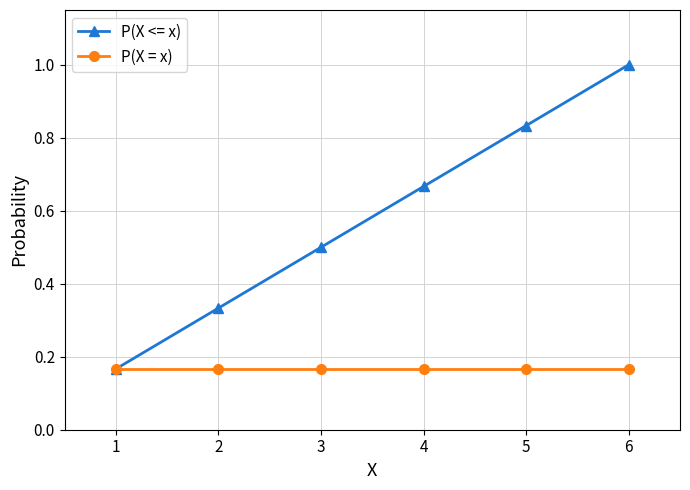

Which label corresponds to the largest value in the chart?

6